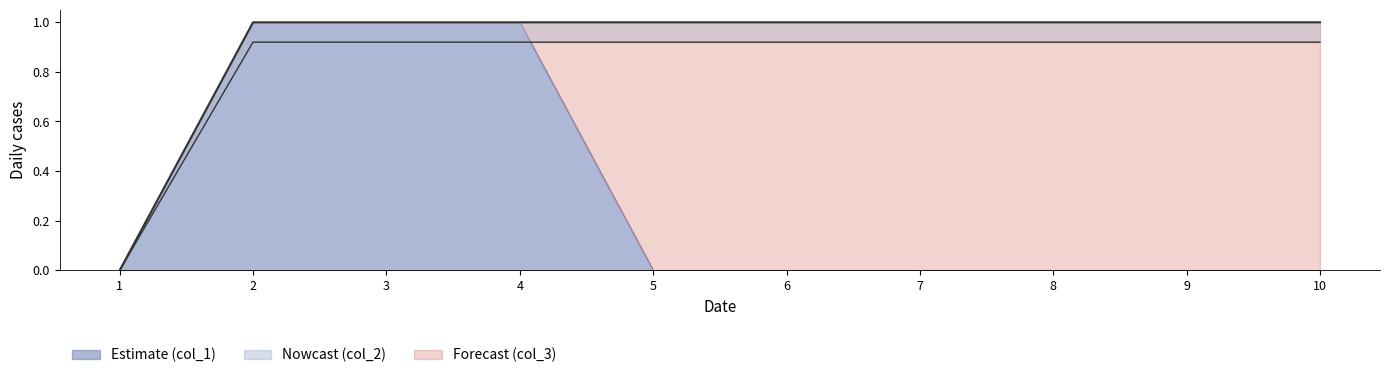

What is the value of the col_3 point at the 5th from the left?

1